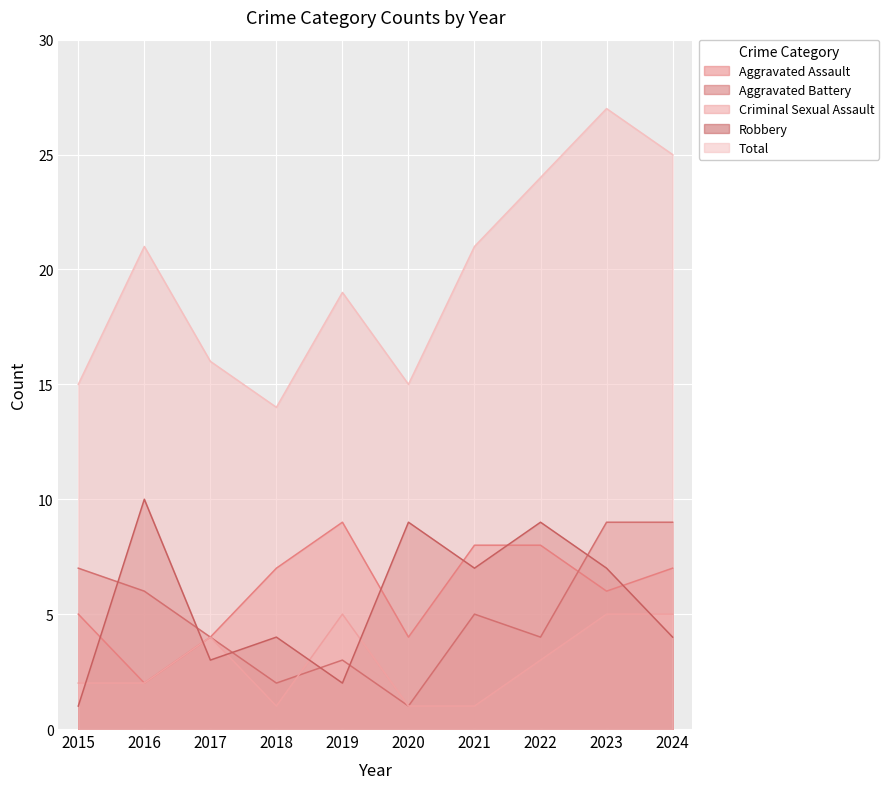

In Aggravated Assault, how many points are higher than both neighbors (excluding endpoints)?

1